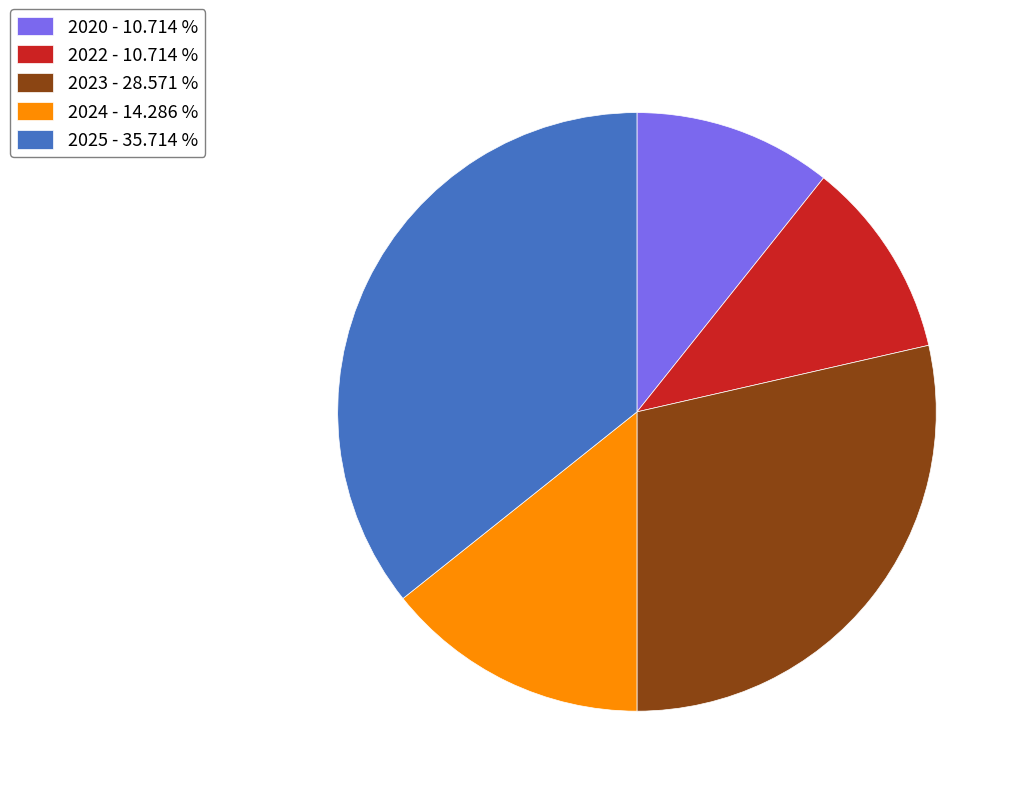

Is the sum of 2024 - 14.286 % and 2020 - 10.714 % greater than half?

No